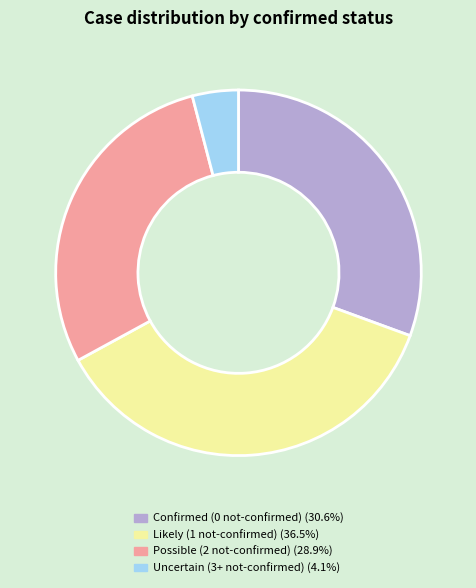

Is there a majority slice in this chart?

No